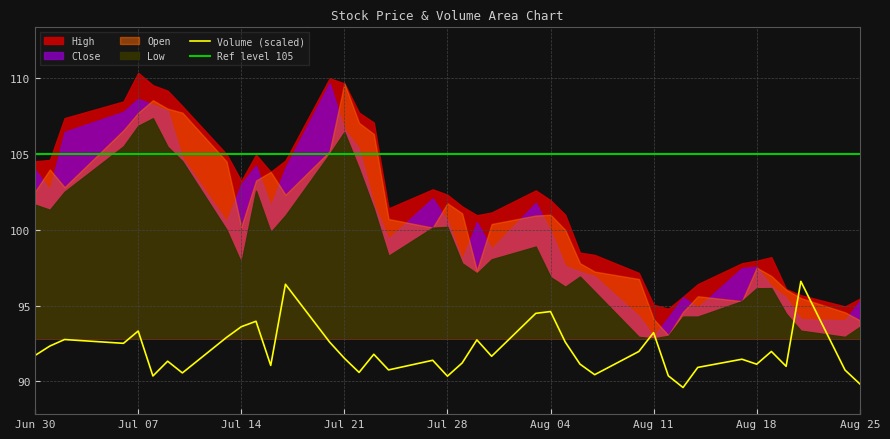

What position from the right is 2020-08-21?

3